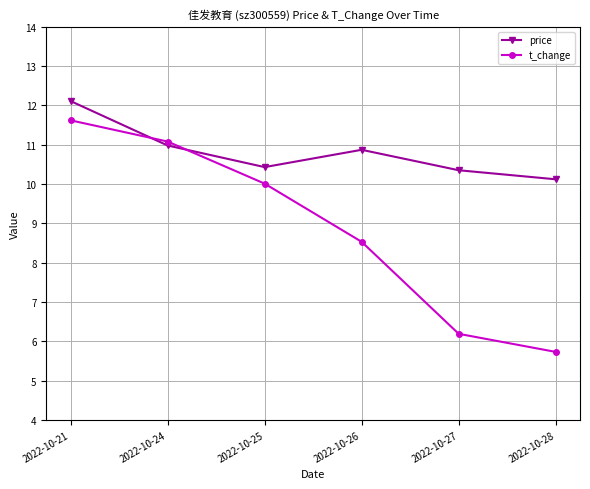

How many intersections are there between t_change and price?

2